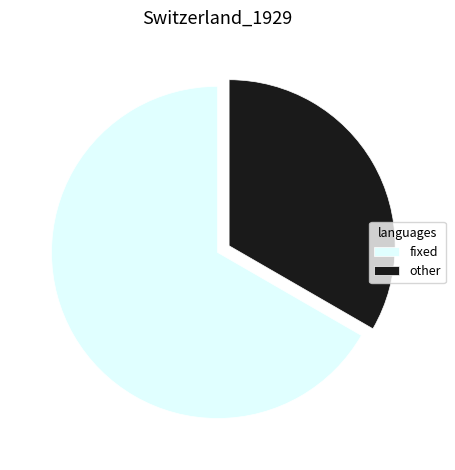

Is the sum of fixed and other greater than half?

Yes